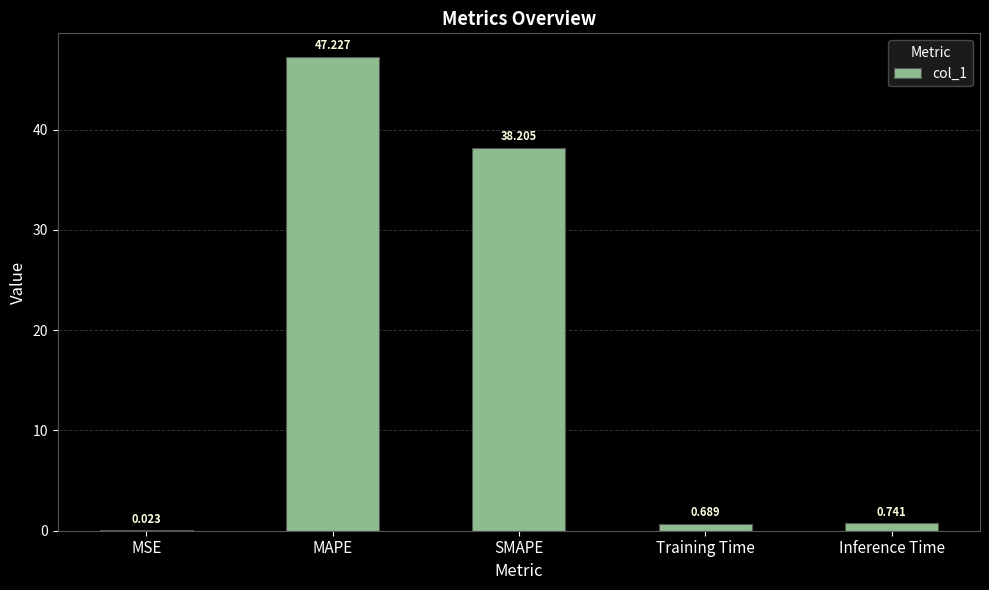

What is the difference between the values at Training Time and MAPE?

46.5